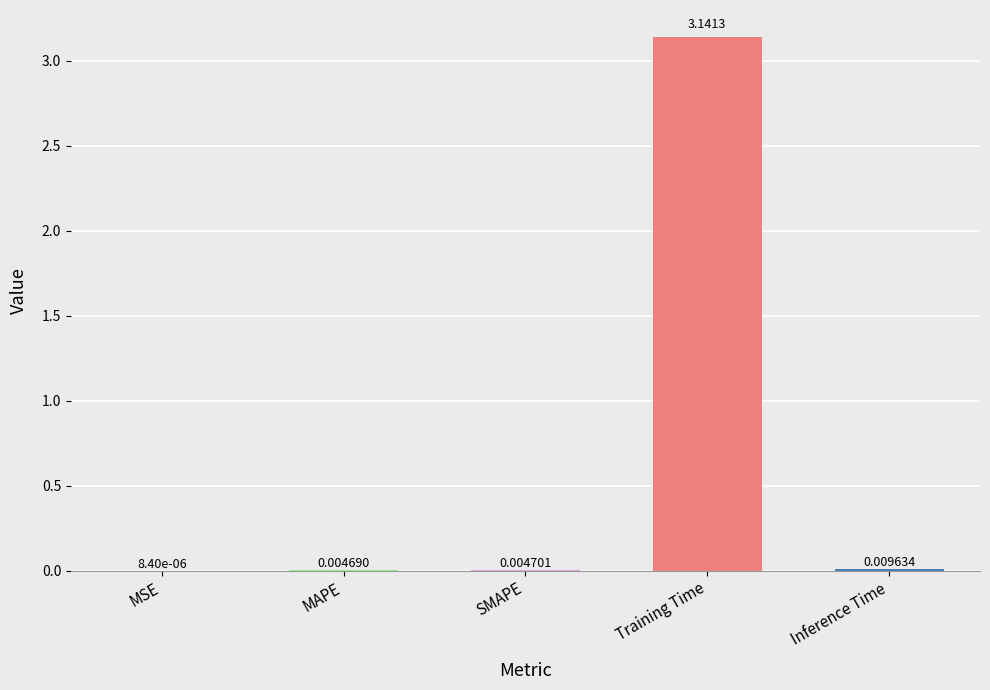

Is it true that the value at Training Time is 4.5?

False